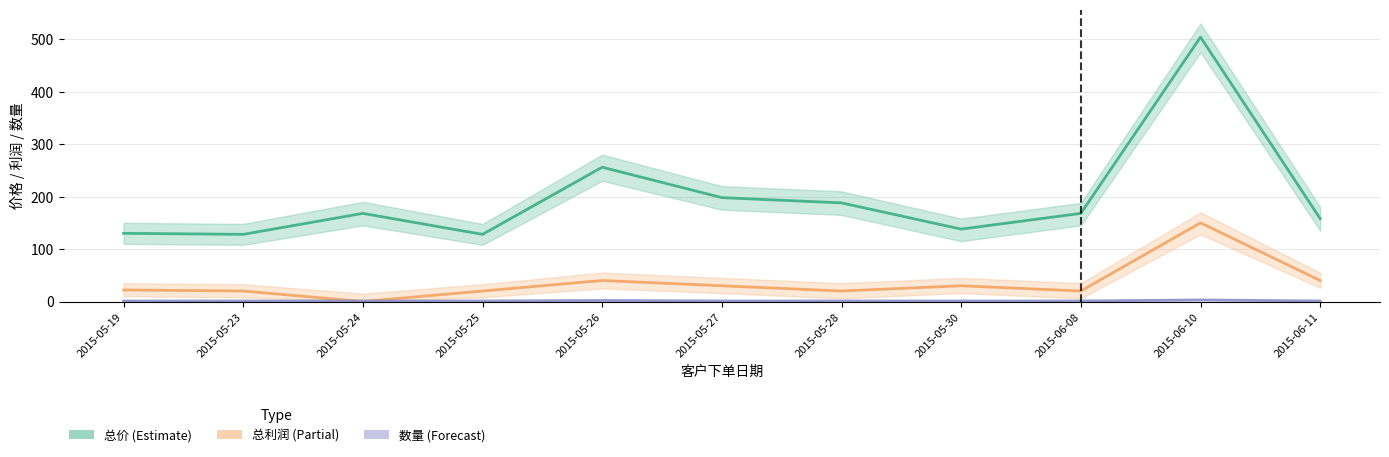

Reading right to left, what are all the values shown in this chart?

总价: 158	504	168	138	188	198	256	128	168	128	130
总利润: 40	150	20	30	20	30	40	20	0	20	22
数量: 1	3	1	1	1	1	2	1	1	1	1